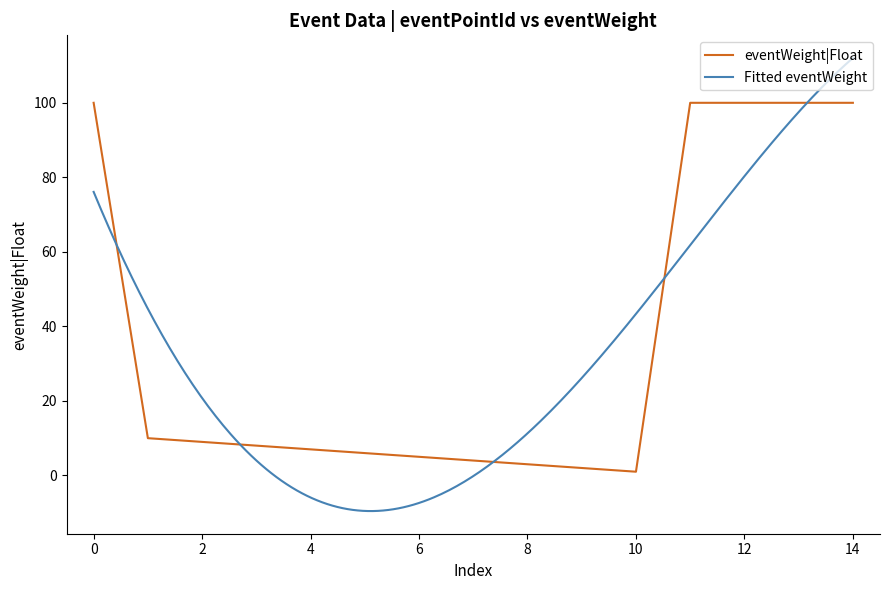

The value of eventWeight|Float at 8 is 3. True or false?

True